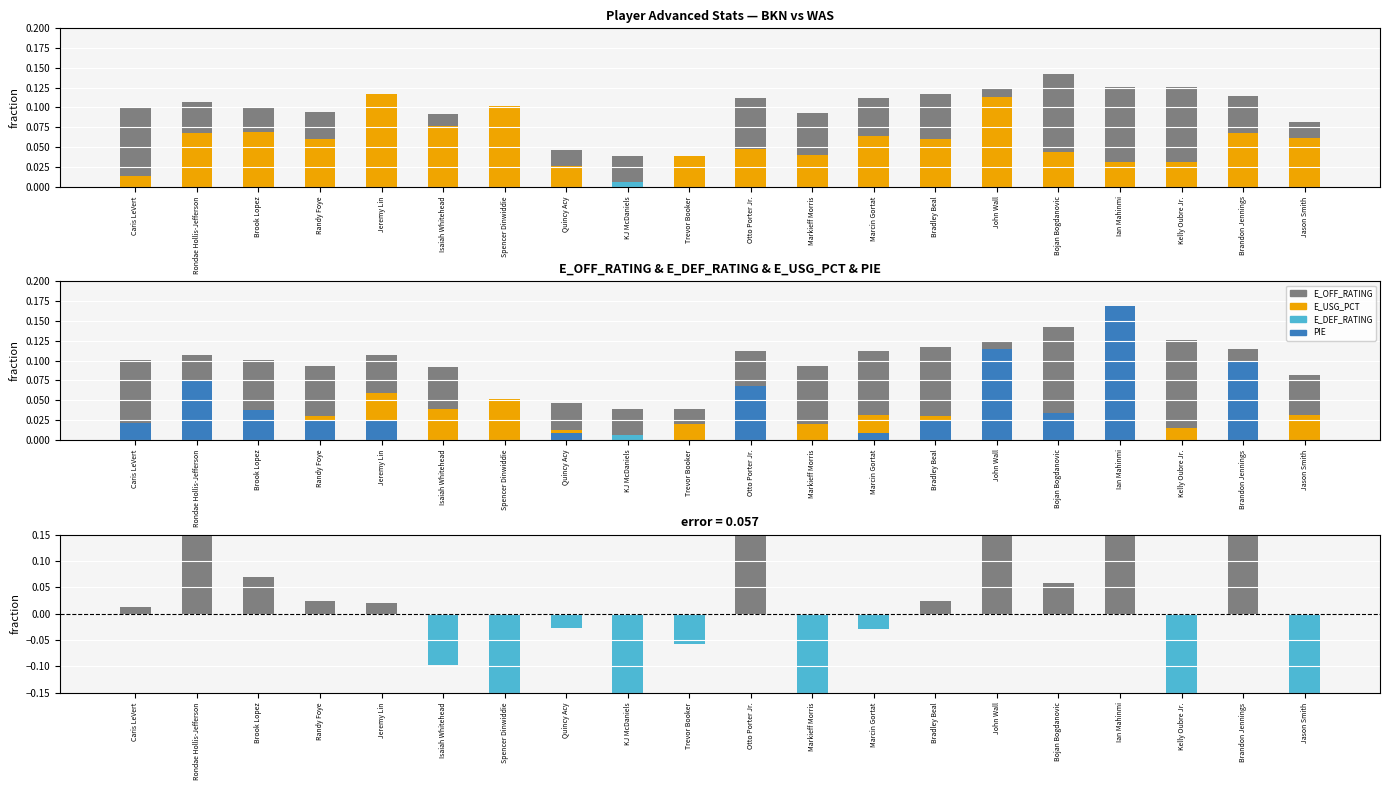

What is the spread (max minus min) of values at John Wall?

0.1